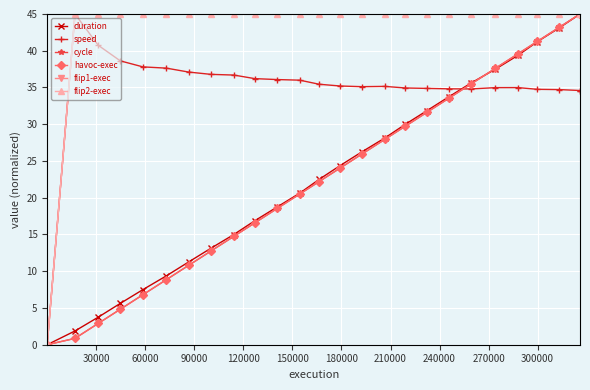

What is the maximum value for flip1-exec?

45.0